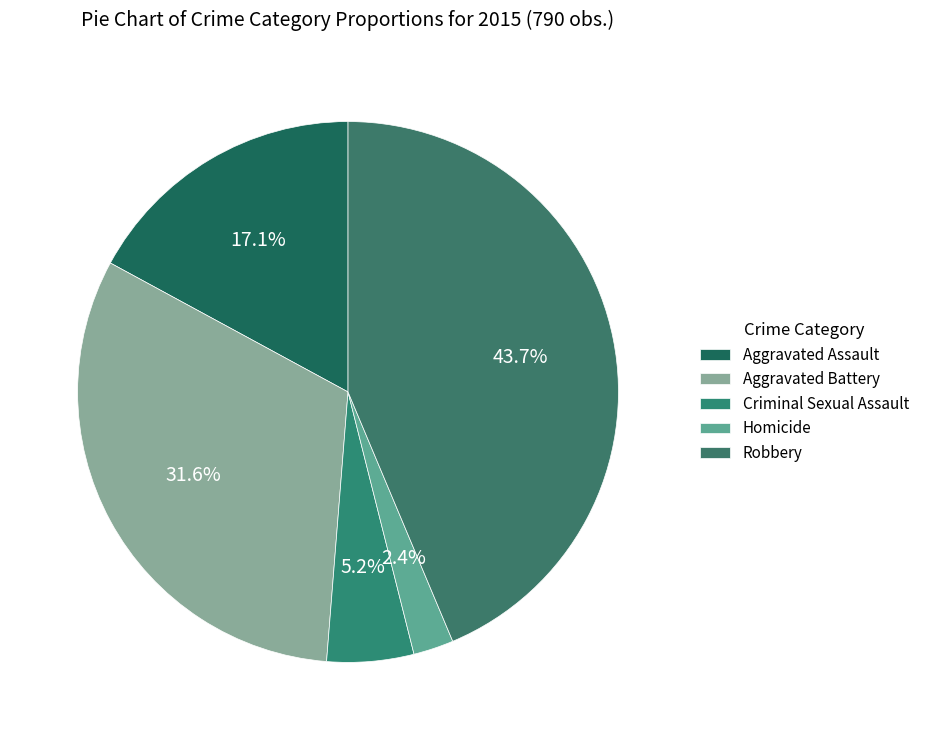

Does Criminal Sexual Assault represent more than half of the total?

No